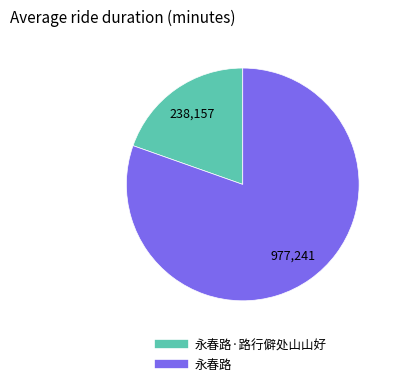

Is there any slice that represents more than half of the pie?

Yes